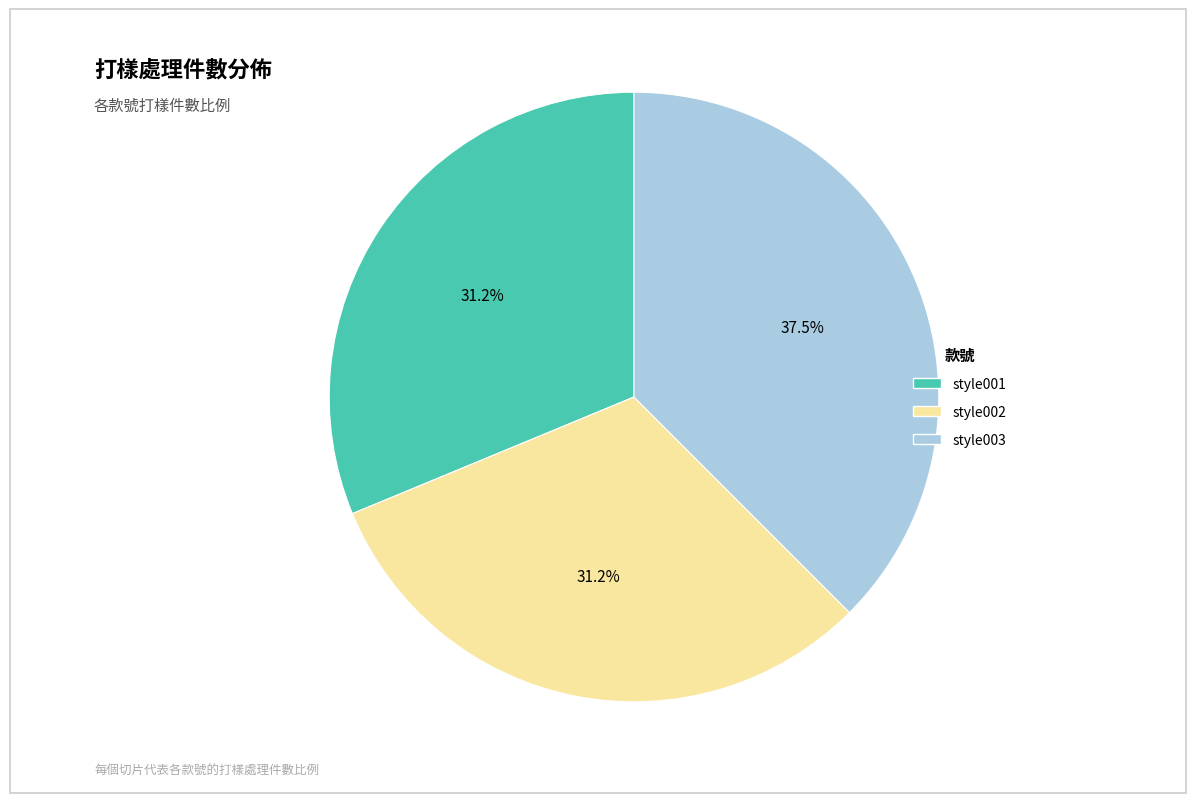

Combined, do style001 and style002 account for over 50%?

Yes